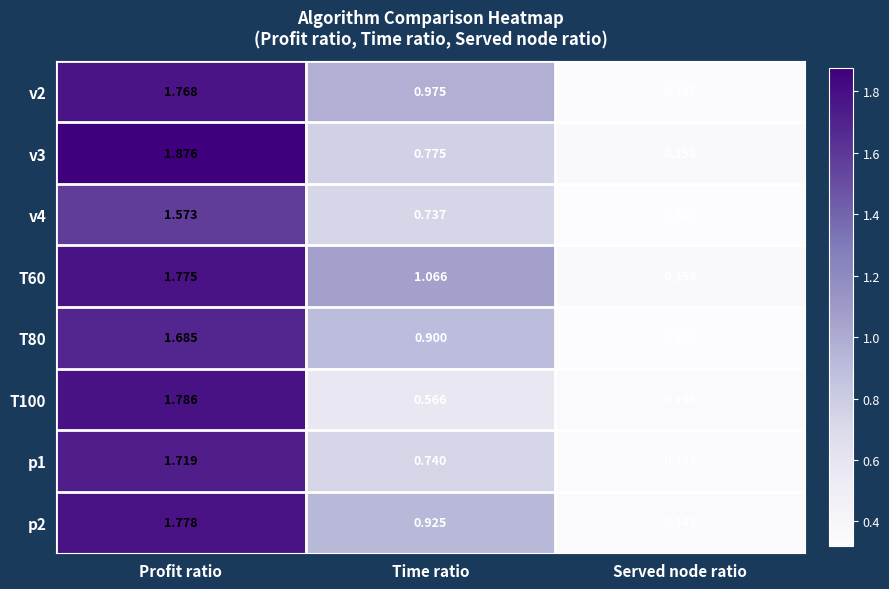

Is the value of p2 at Profit ratio greater than the value of v4 at Served node ratio?

Yes